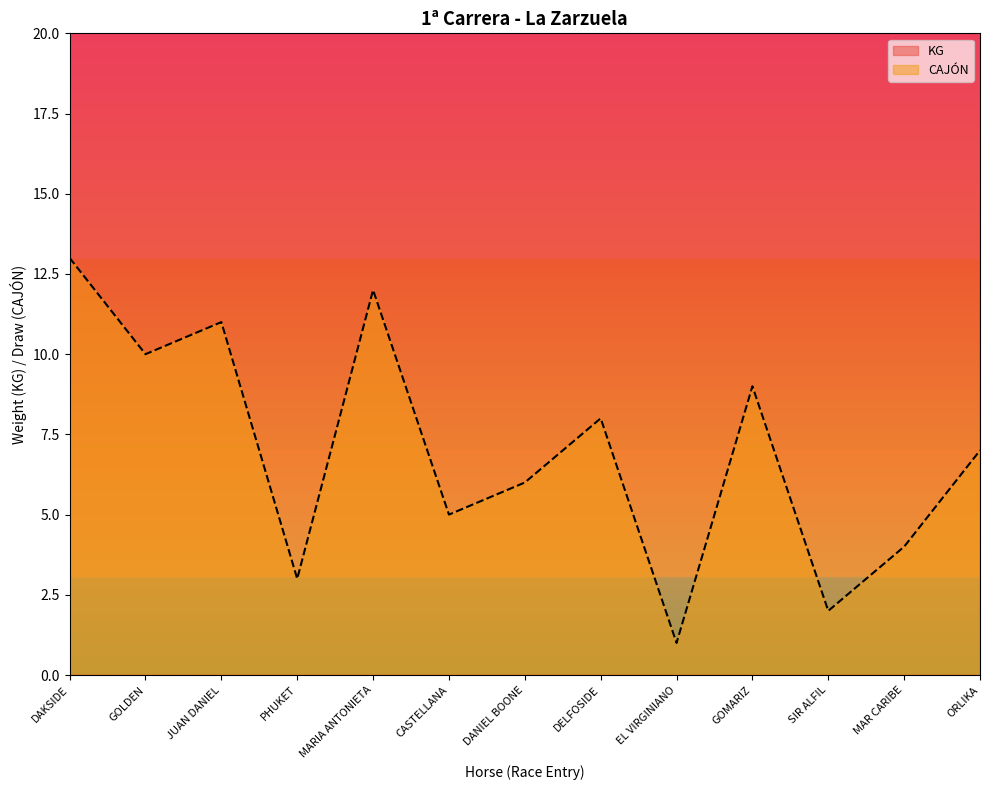

How many distinct data groups are displayed?

2